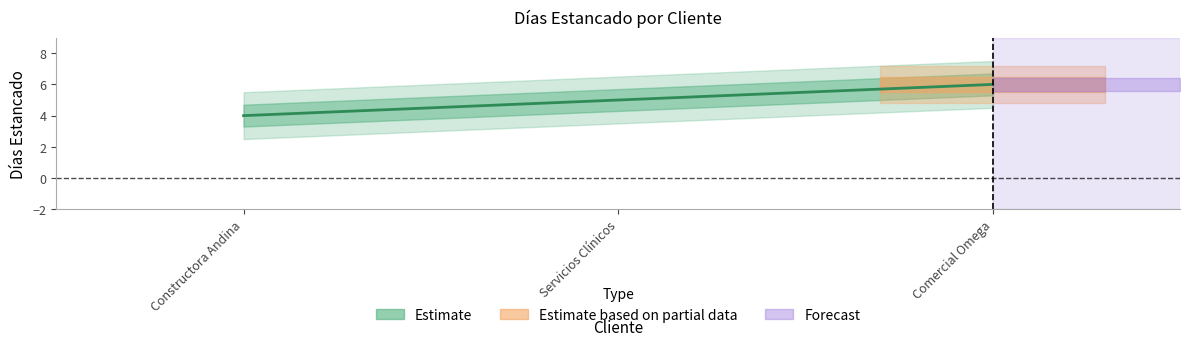

What is the smallest value displayed?

4